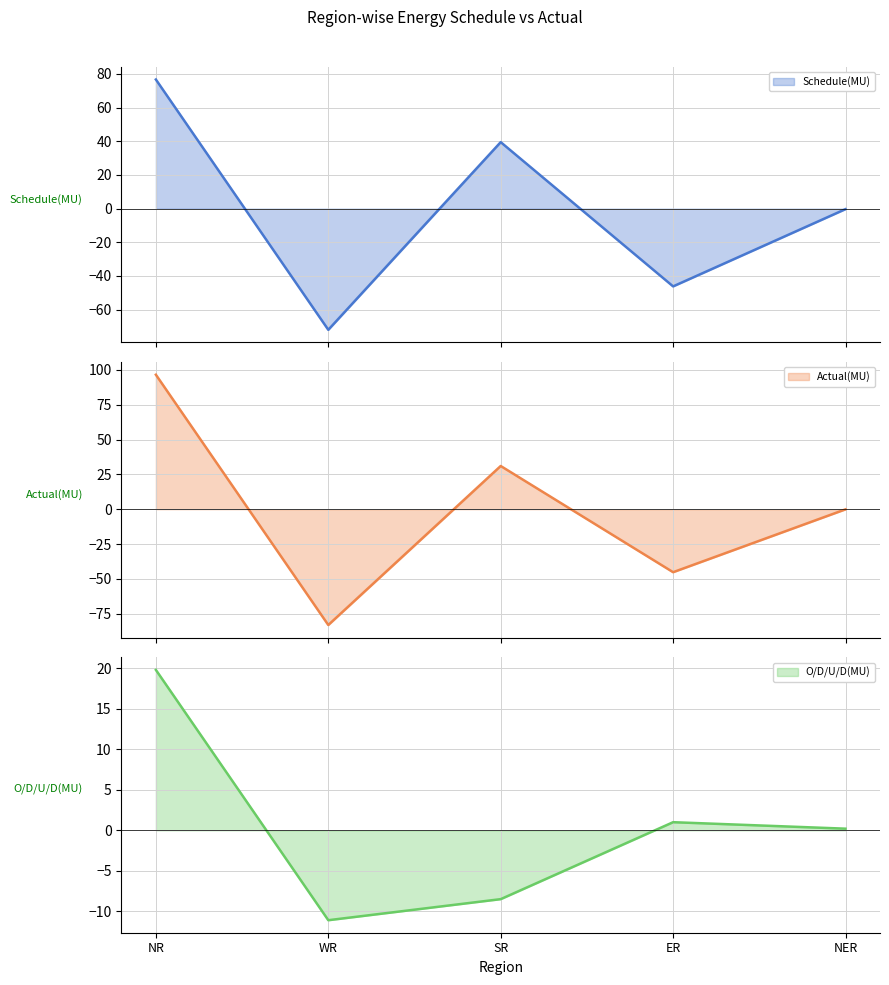

In O/D/U/D(MU), how many points are lower than both neighbors (excluding endpoints)?

1